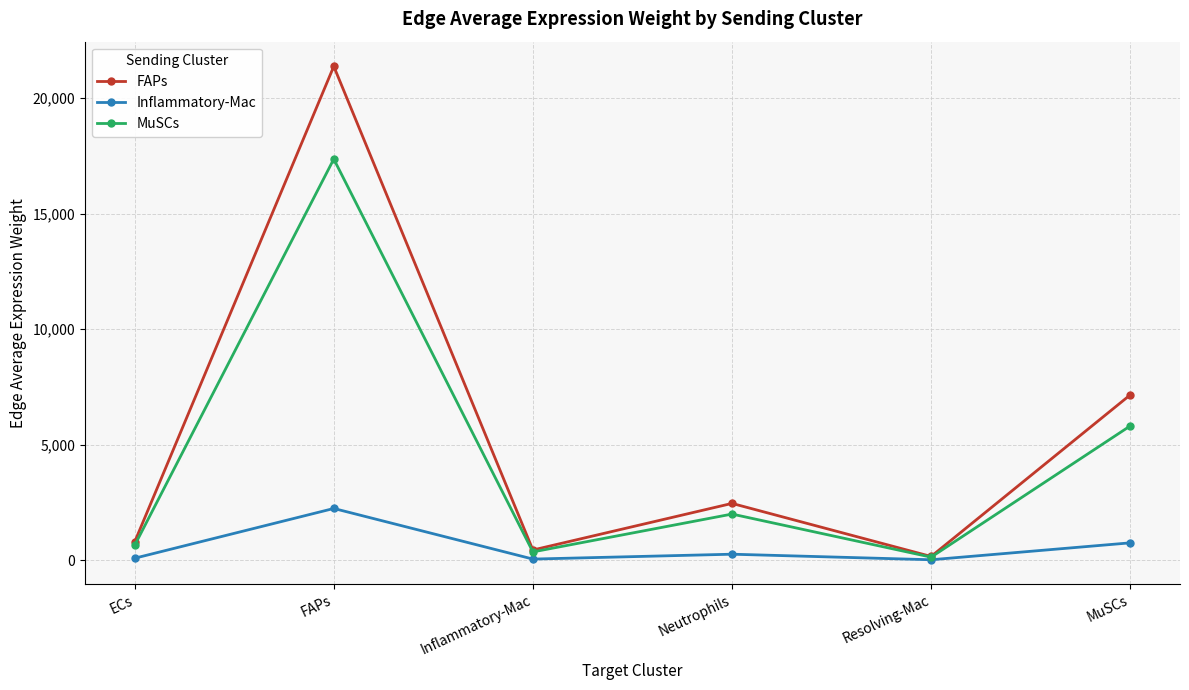

What is the difference between the maximum and minimum values in the FAPs series?

21224.3